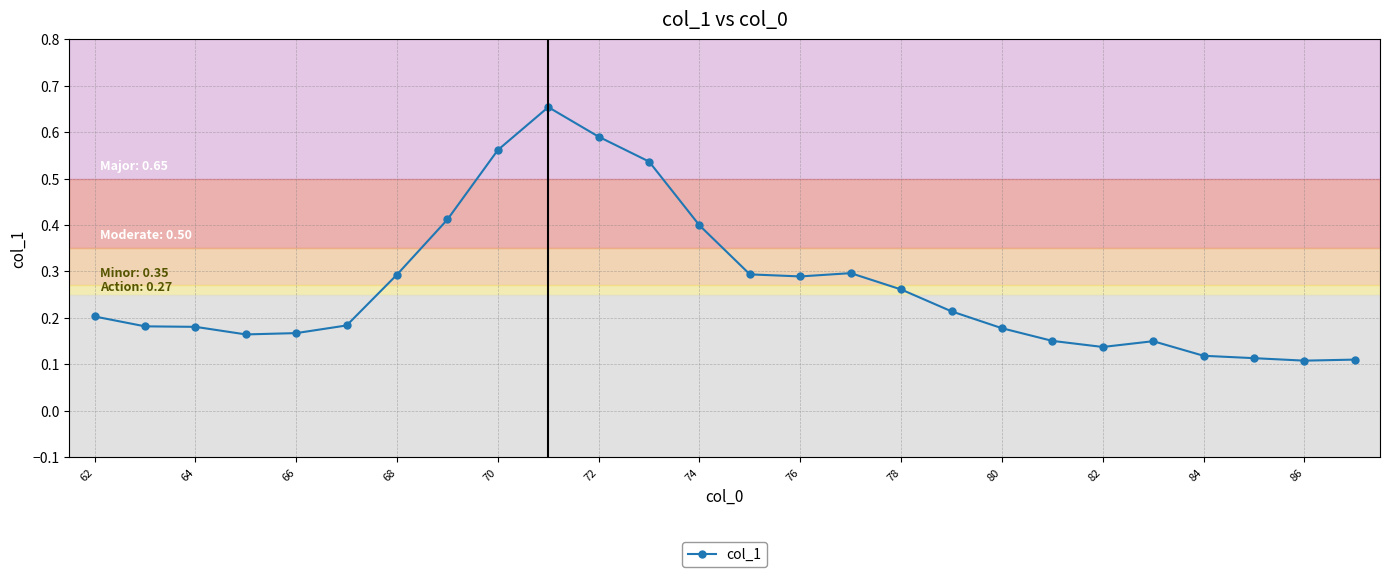

How many values are between 0 and 1?

26